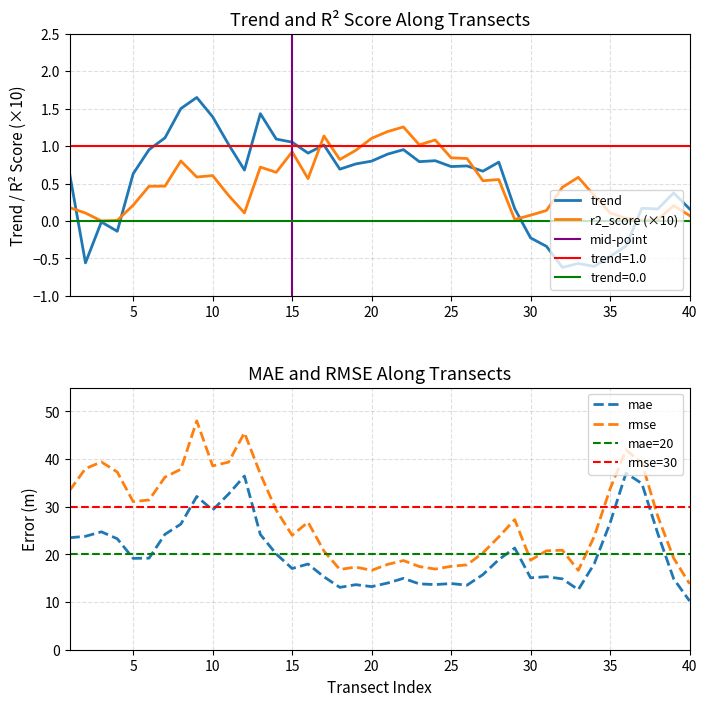

The r2_score (×10) series shows 0.6 at 10. True or false?

True